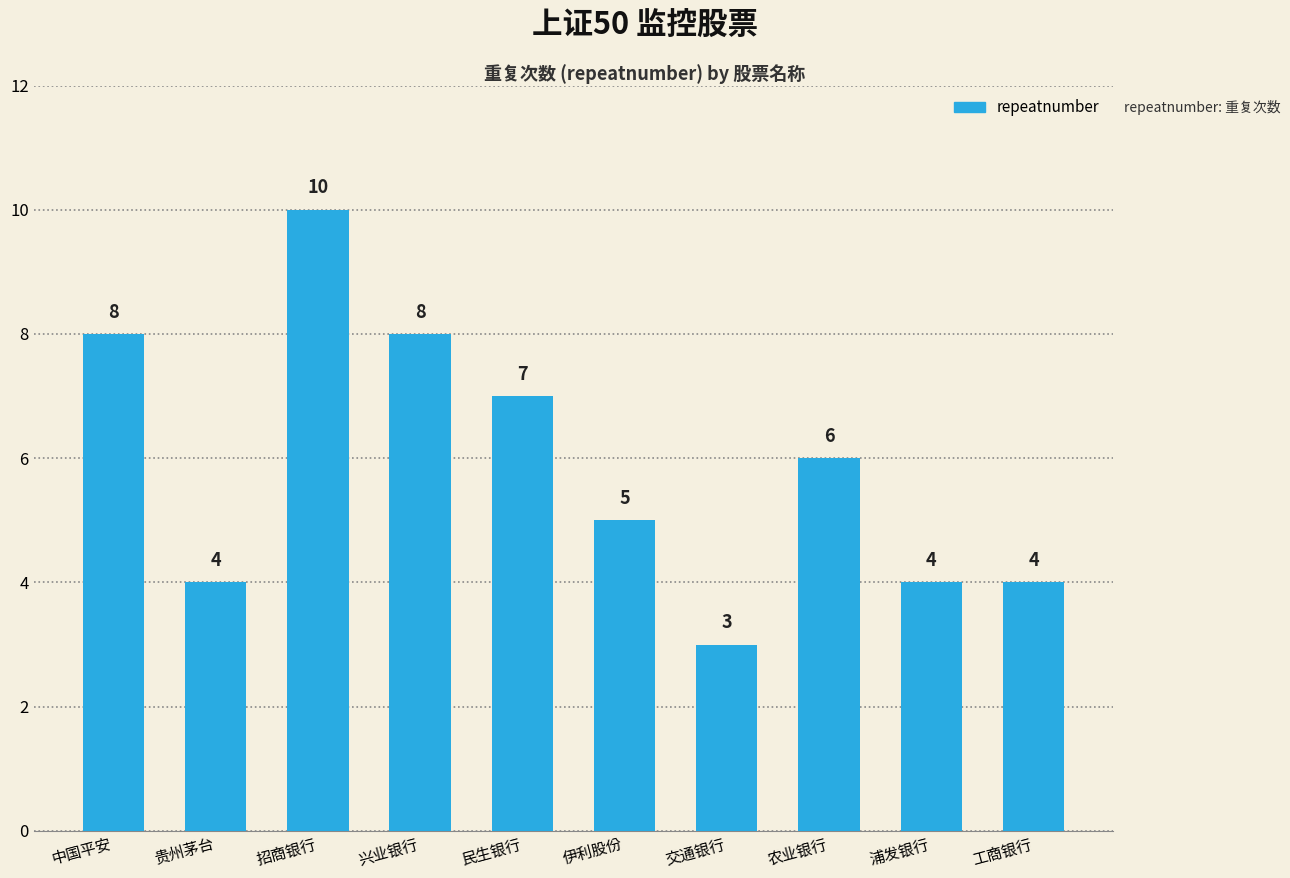

Reading left to right, transcribe all the data shown in this chart.

中国平安=8	贵州茅台=4	招商银行=10	兴业银行=8	民生银行=7	伊利股份=5	交通银行=3	农业银行=6	浦发银行=4	工商银行=4